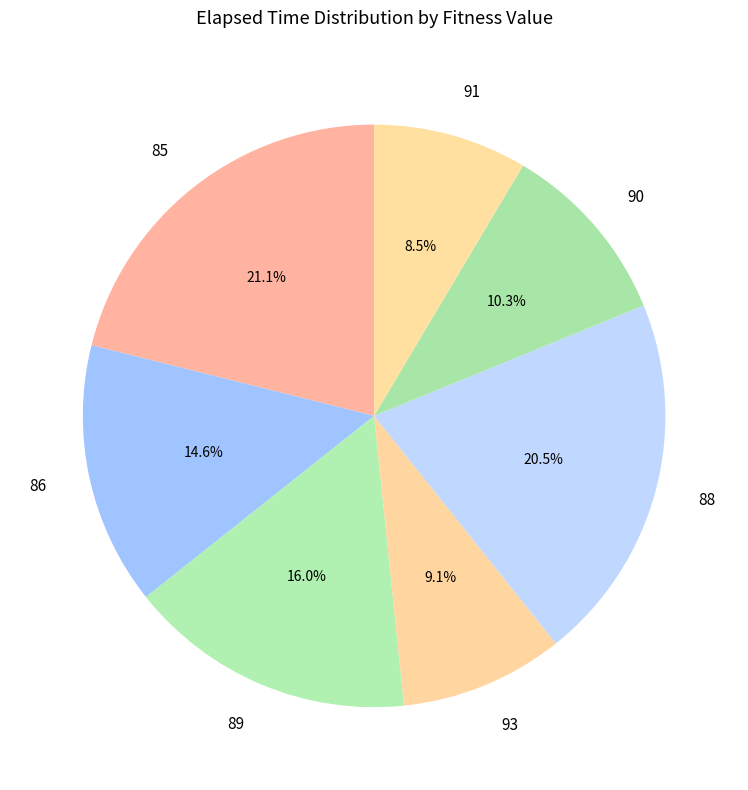

What is the ratio of the value at 89 to the value at 86?

1.1